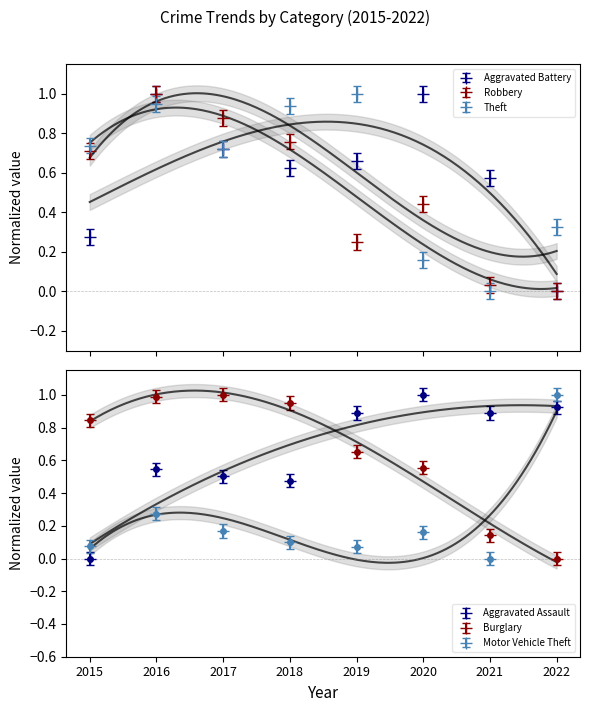

Read the Theft value at 2017.

0.7